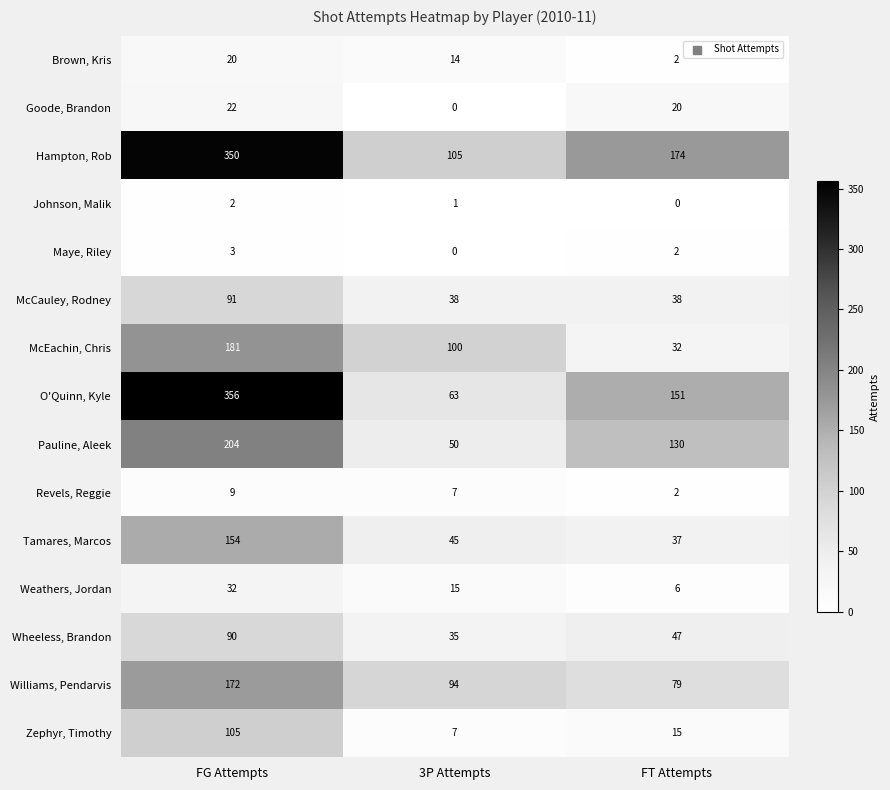

Which series changed the most between FG Attempts and 3P Attempts?

O'Quinn, Kyle